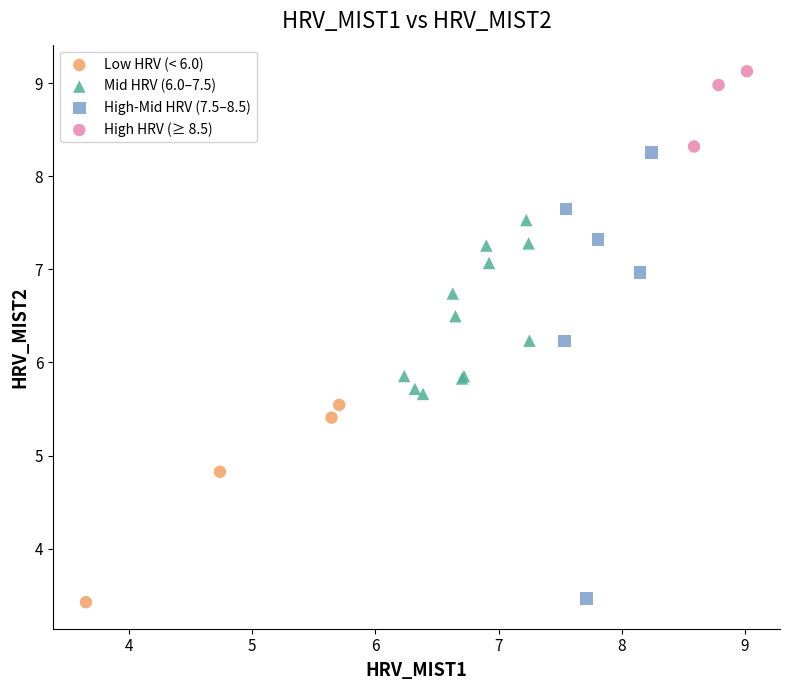

Which series has the widest spread of Y values?

High-Mid HRV (7.5–8.5)